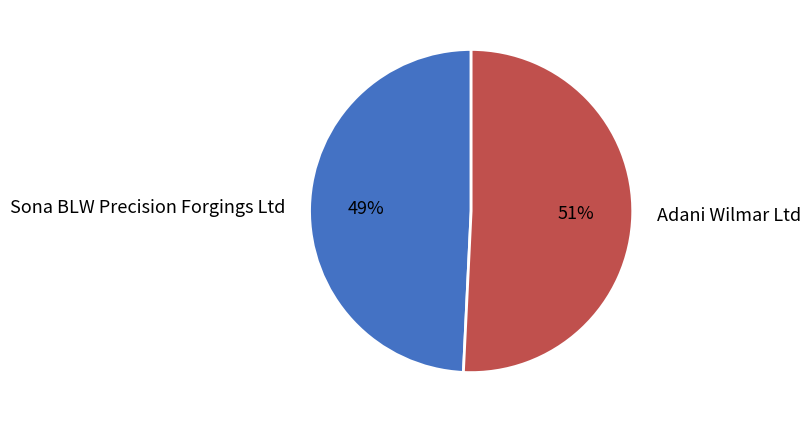

To the nearest percent, what portion does Sona BLW Precision Forgings Ltd represent?

49%